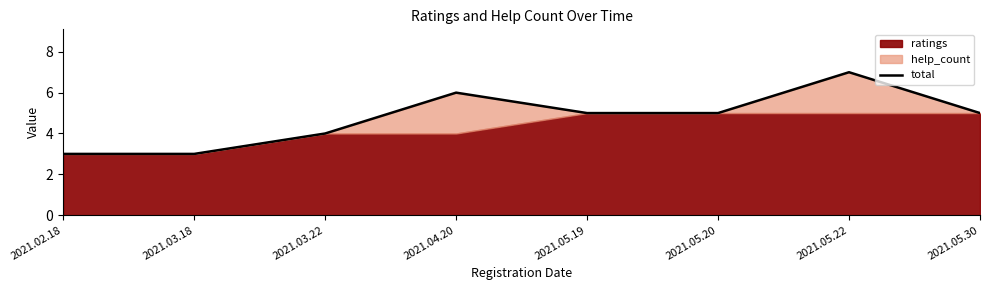

True or false: the data shows 8 at 2021.05.30.

False